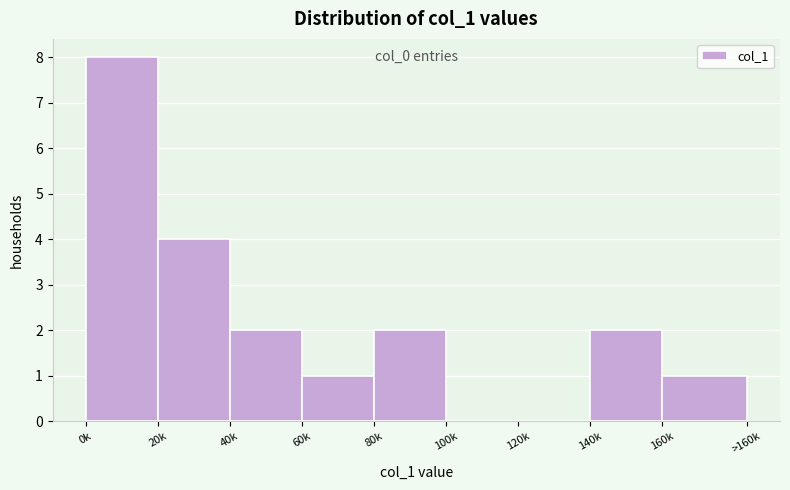

Reading left to right, list all the values displayed in this chart.

0k=8	20k=4	40k=2	60k=1	80k=2	100k=0	120k=0	140k=2	160k=1